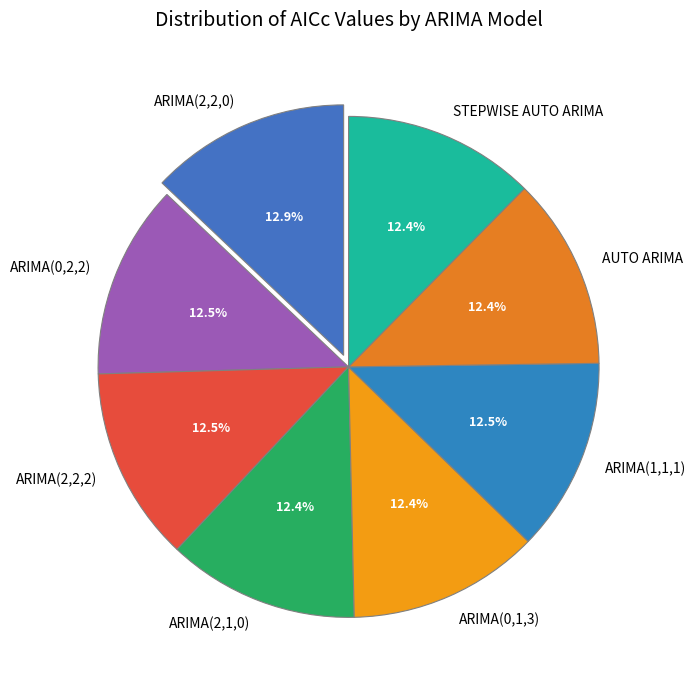

Do ARIMA(2,2,0) and ARIMA(2,2,2) together represent more than half of the pie?

No